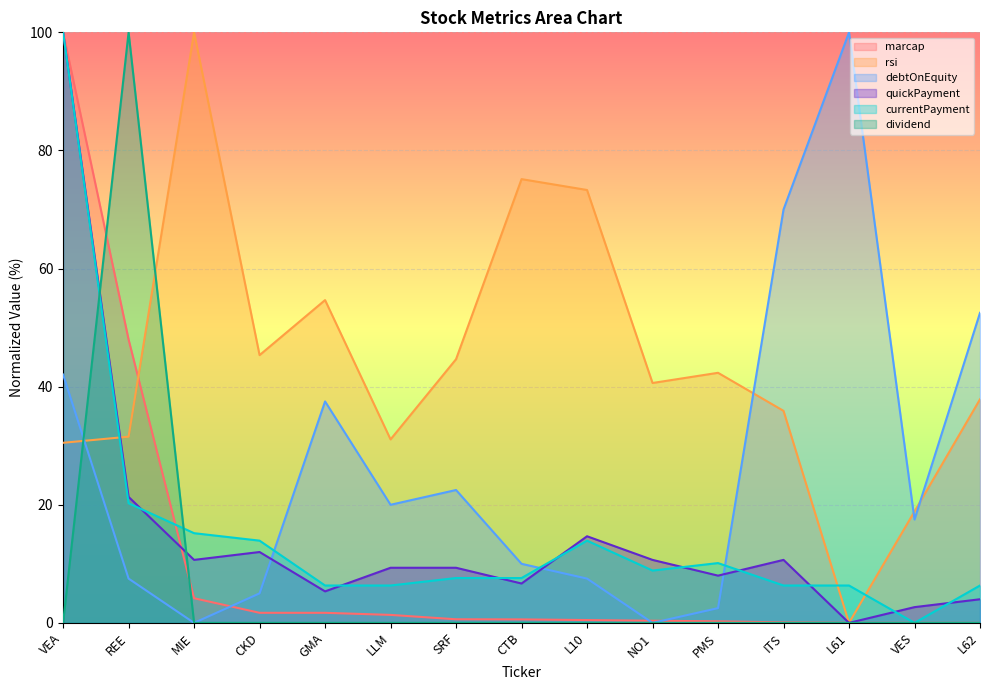

Which series changed the most between VEA and VES?

currentPayment